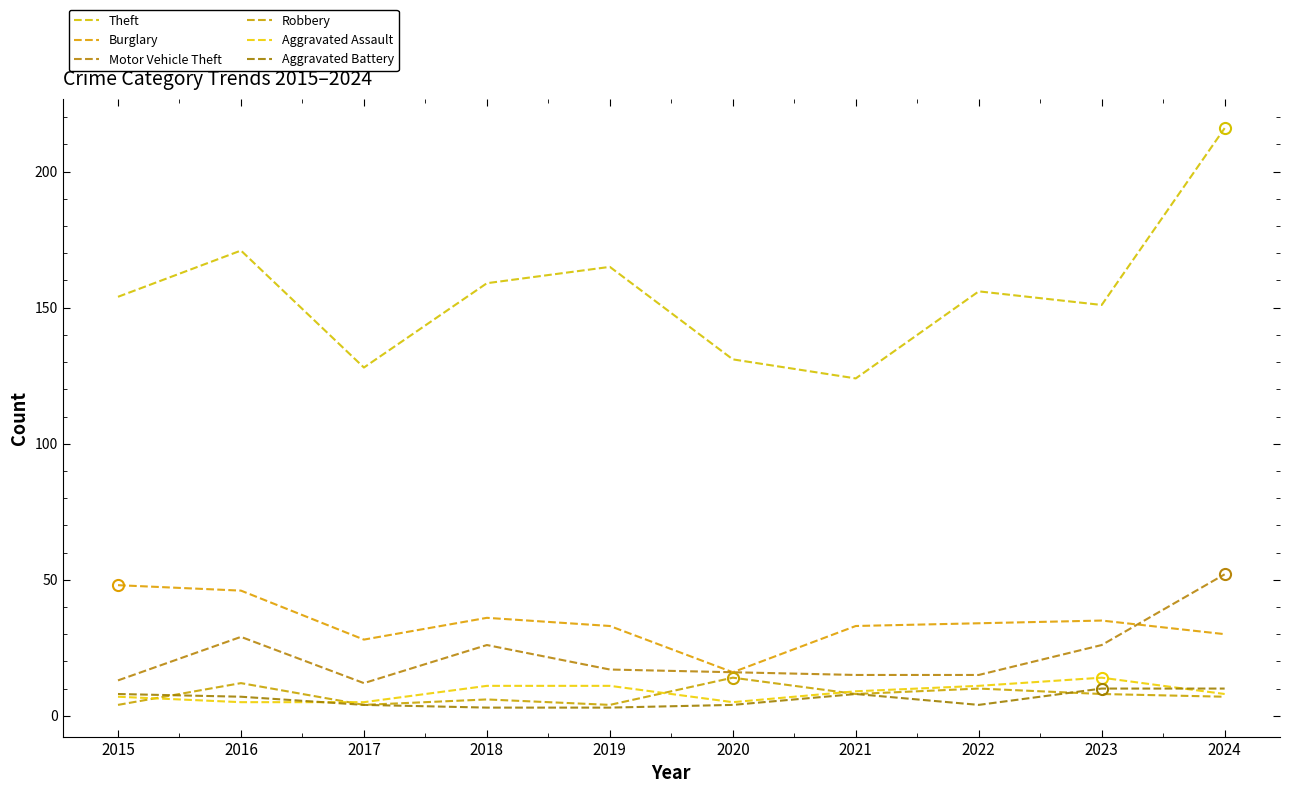

Does the chart display data point markers on the line(s)?

No